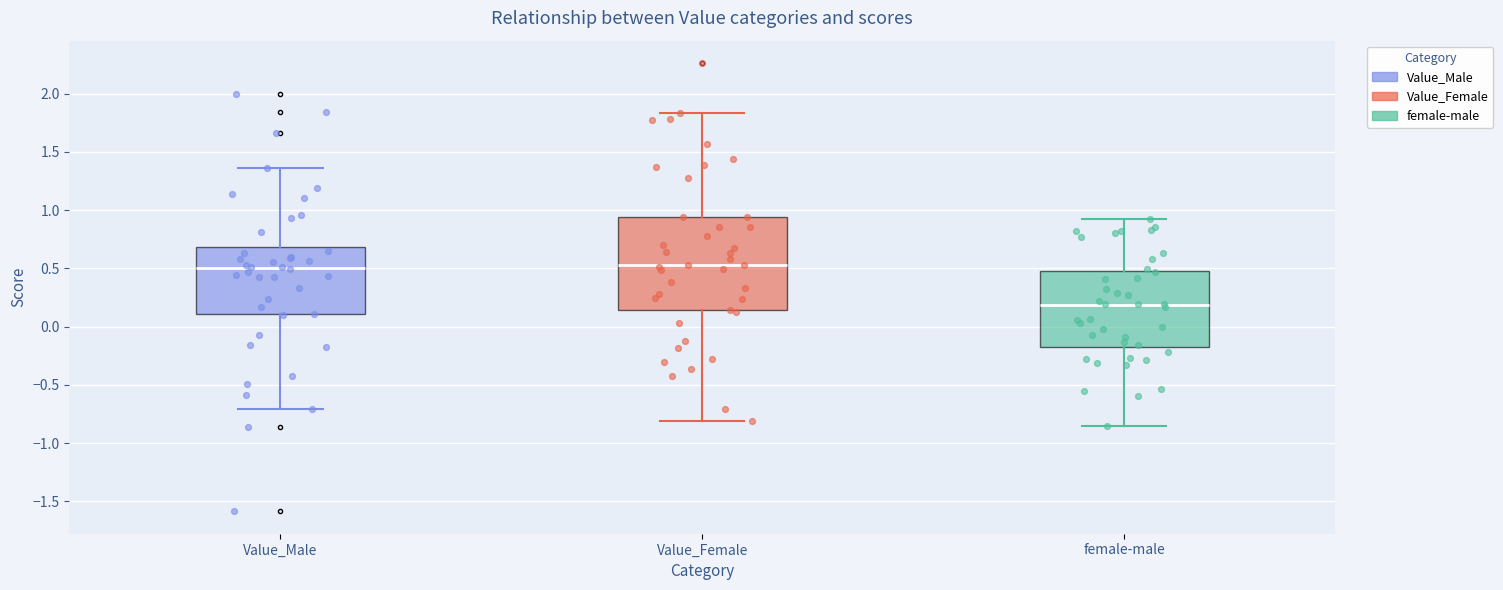

Where does the lower whisker of the box for female-male end on the y-axis? The values are not printed on the chart, so give them approximately, as read against the axis.

-0.85